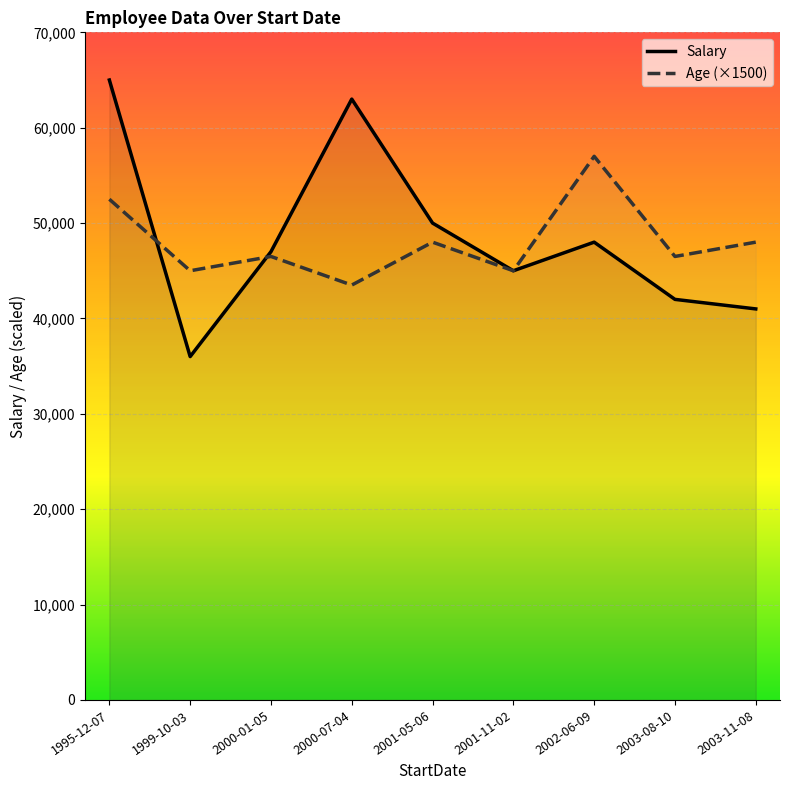

How many interior local peaks does the Salary series have?

2